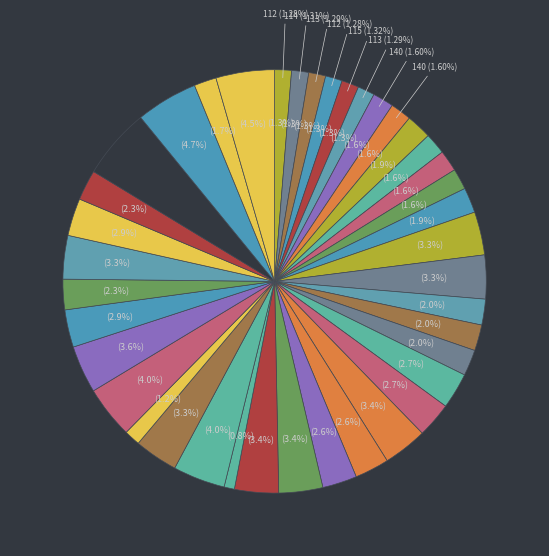

To the nearest percent, what is the combined percentage of Hempen Coif and Hempen Tabard?

3%